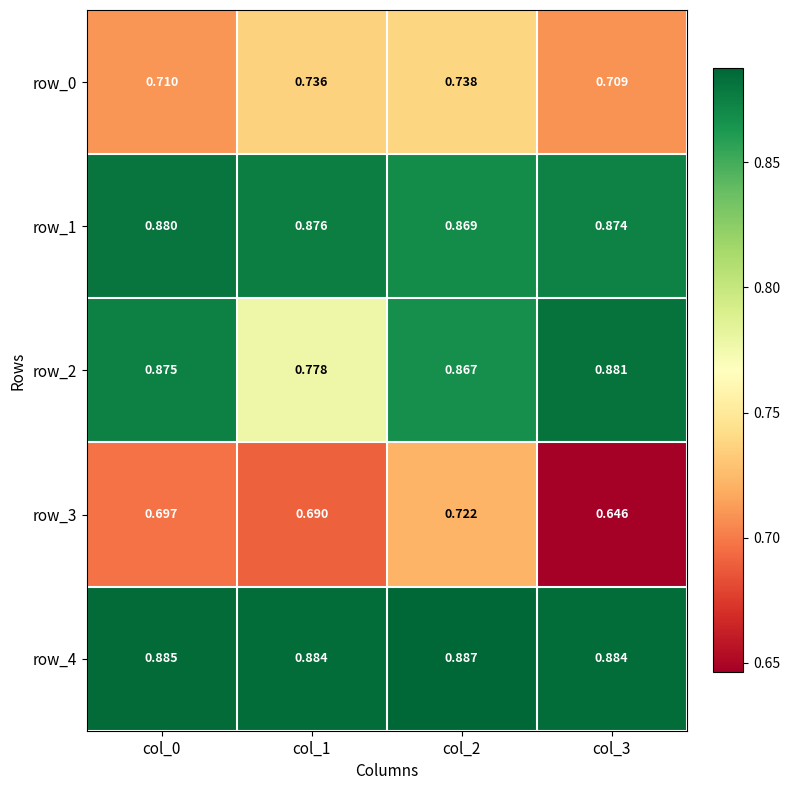

How many row_4 values are between 0 and 1?

4